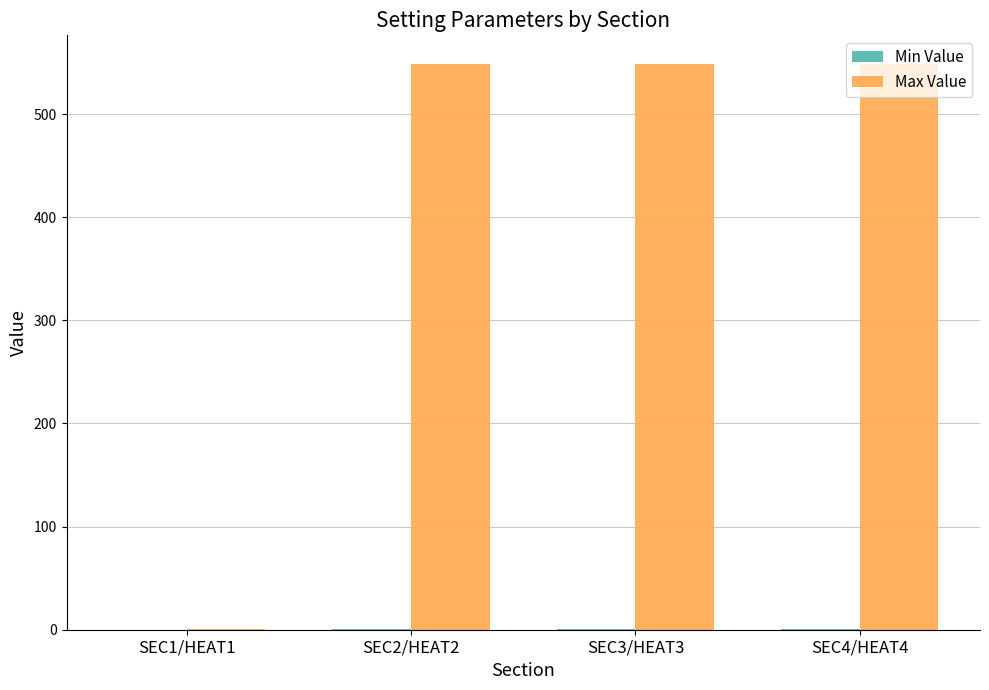

What is the maximum value shown in the chart?

549.0